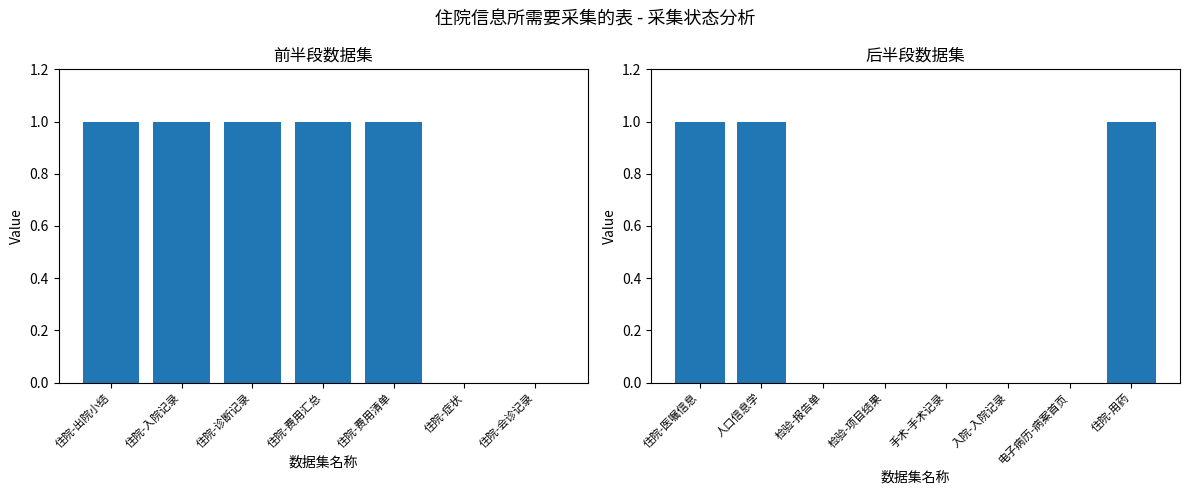

What is the difference between the maximum and second lowest values?

1